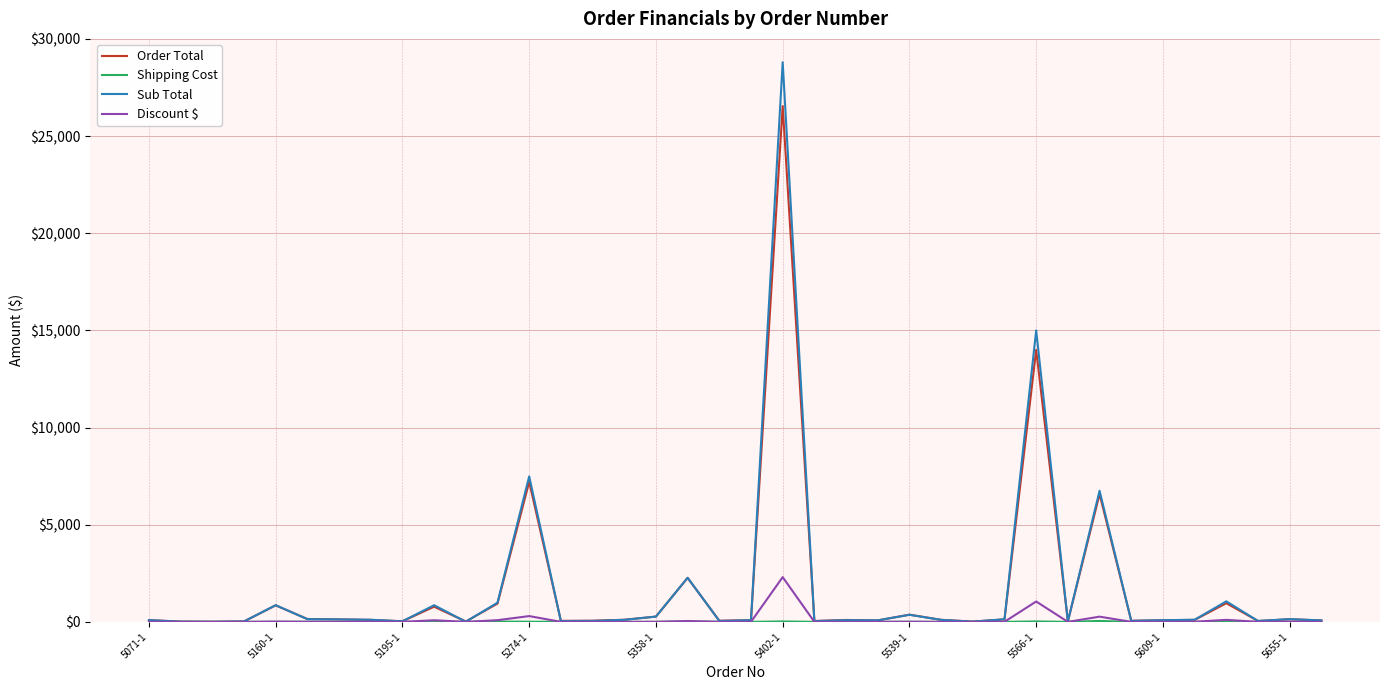

What is the greatest value displayed?

28799.5